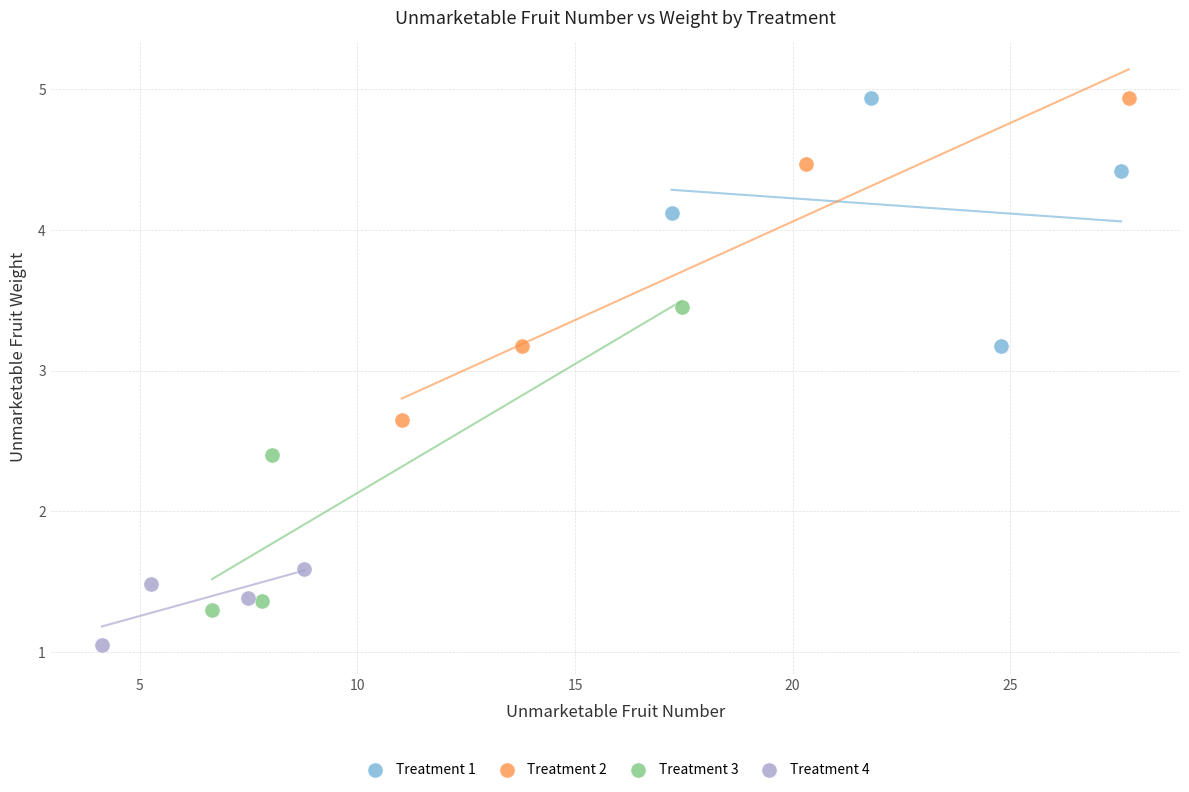

Which series contains the lowest Y value?

Treatment 4